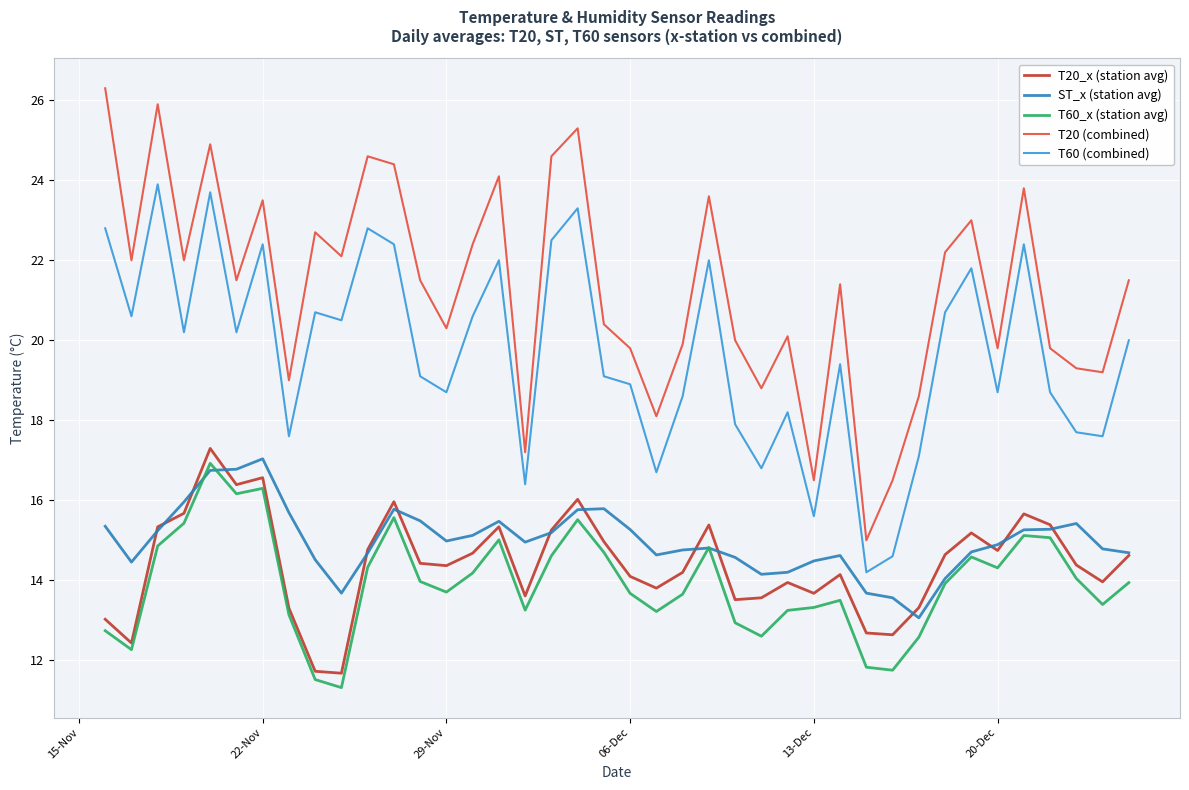

True or false: T60_x (station avg) and T20 (combined) intersect in this chart.

False